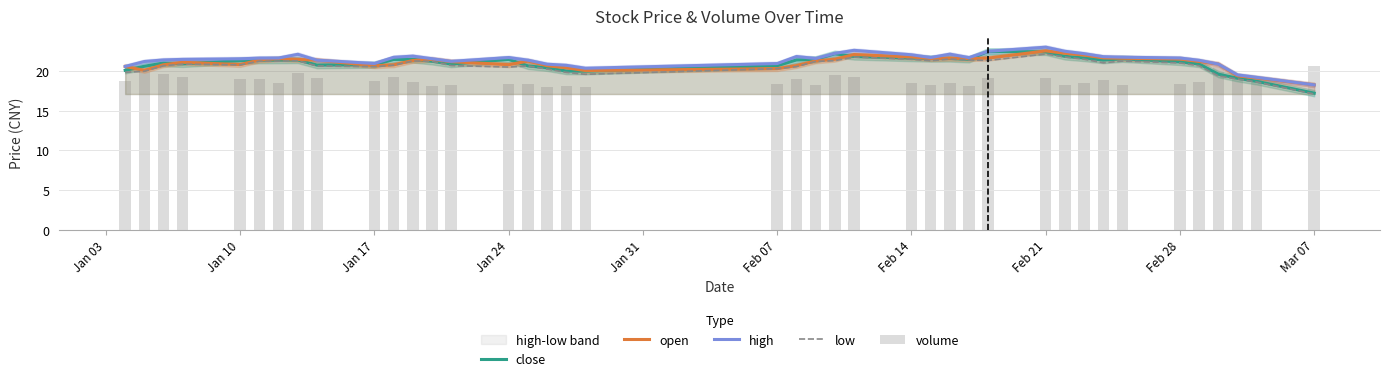

Reading left to right, transcribe all the data shown in this chart.

close: 20.1	20.6	21.0	20.9	21.3	21.4	21.4	21.4	20.8	20.8	21.5	21.5	21.2	20.9	21.5	20.7	20.4	20.0	20.0	20.7	21.4	21.5	22.2	21.9	21.6	21.6	21.6	21.5	22.5	22.4	21.9	21.7	21.4	21.6	21.2	20.9	19.6	19.1	18.7	17.2
open: 20.6	20.1	20.8	21.1	20.8	21.4	21.6	21.5	21.4	20.7	20.8	21.3	21.5	21.2	20.8	21.3	20.7	20.4	20.1	20.3	20.7	21.3	21.5	22.1	21.8	21.6	21.6	21.6	21.6	22.6	22.2	22.0	21.7	21.6	21.5	21.2	20.9	19.4	19.1	18.3
high: 20.6	21.2	21.4	21.5	21.6	21.6	21.6	22.1	21.4	21.0	21.7	21.9	21.6	21.2	21.7	21.4	20.9	20.7	20.4	20.9	21.8	21.6	22.2	22.6	22.1	21.7	22.1	21.7	22.5	23.0	22.5	22.2	21.8	21.8	21.6	21.4	20.9	19.5	19.2	18.3
low: 19.9	20.0	20.7	20.9	20.8	21.2	21.2	21.3	20.6	20.6	20.8	21.3	21.2	20.7	20.5	20.6	20.3	19.8	19.6	20.3	20.6	21.2	21.3	21.8	21.5	21.3	21.5	21.4	21.4	22.1	21.8	21.5	21.1	21.3	21.0	20.7	19.4	19.0	18.6	17.1
volume: 18.8	20.0	19.6	19.2	19.0	19.0	18.4	19.8	19.1	18.8	19.2	18.6	18.2	18.3	18.4	18.4	18.0	18.2	18.0	18.3	19.0	18.3	19.5	19.2	18.5	18.3	18.5	18.1	19.1	19.1	18.3	18.5	18.9	18.2	18.4	18.6	20.5	19.4	19.0	20.7